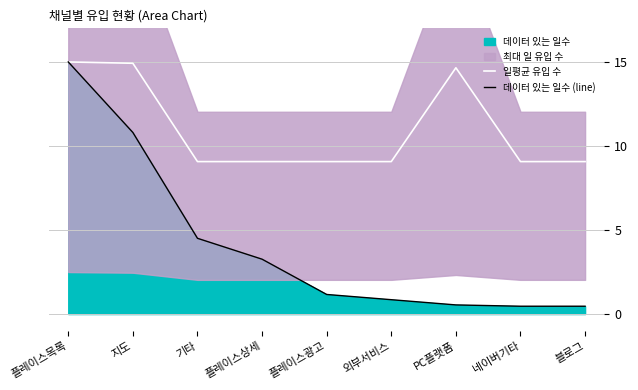

True or false: 데이터 있는 일수 (line) and 일평균 유입 수 intersect in this chart.

False